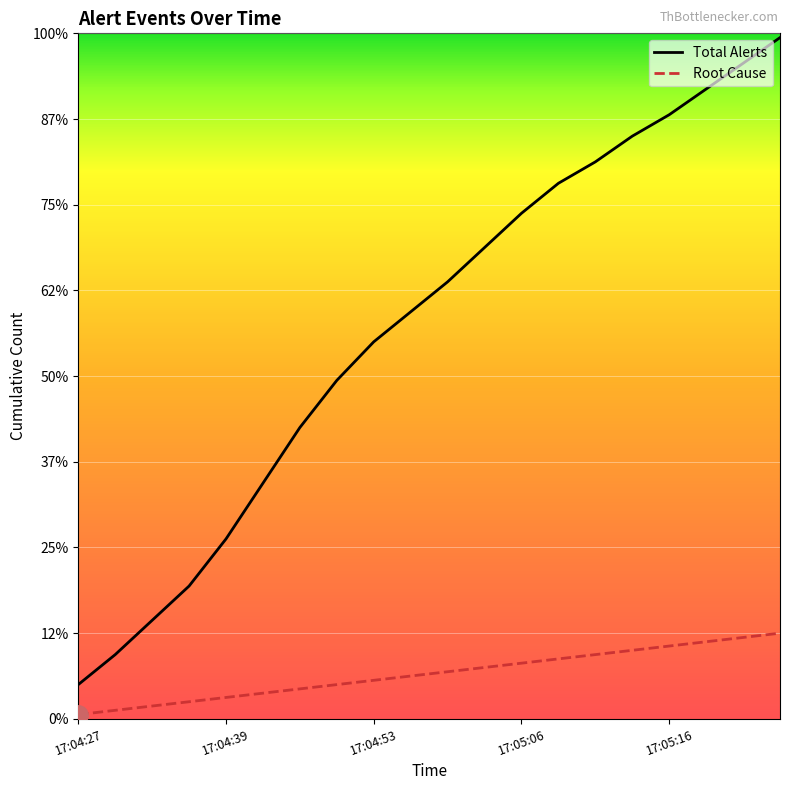

How many distinct data groups are displayed?

2